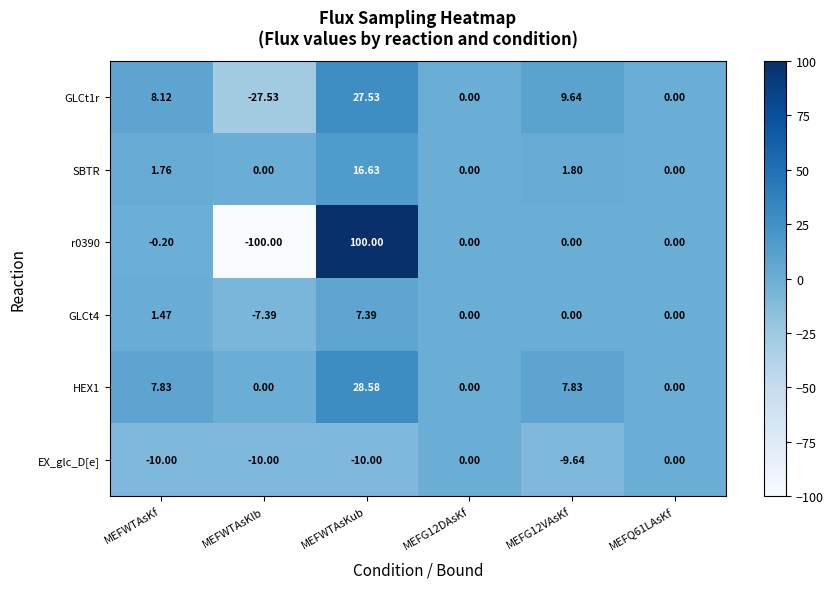

At which category is the sum across all series the highest?

MEFWTAsKub